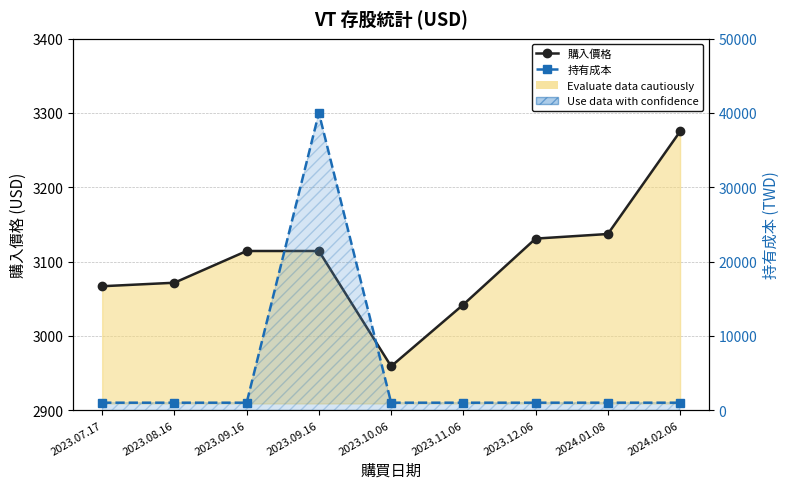

At how many categories does at least one series exceed 24323?

1